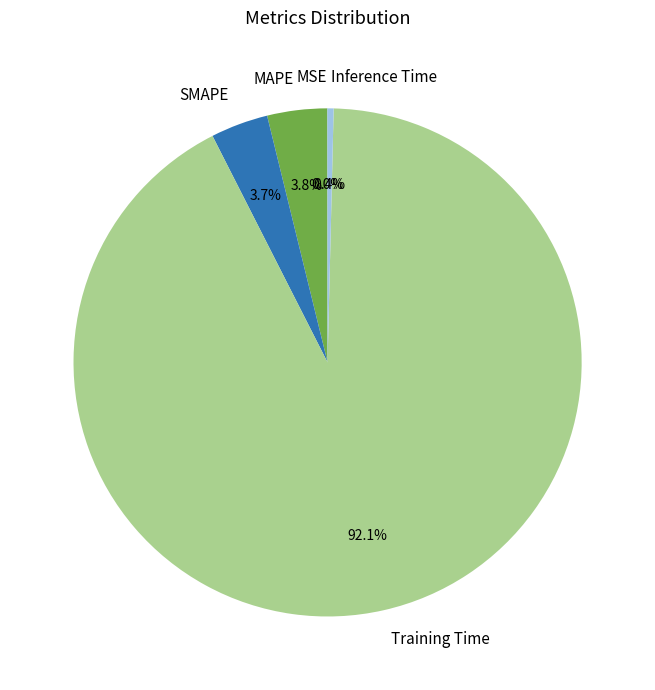

What is the largest slice in the pie chart?

Training Time